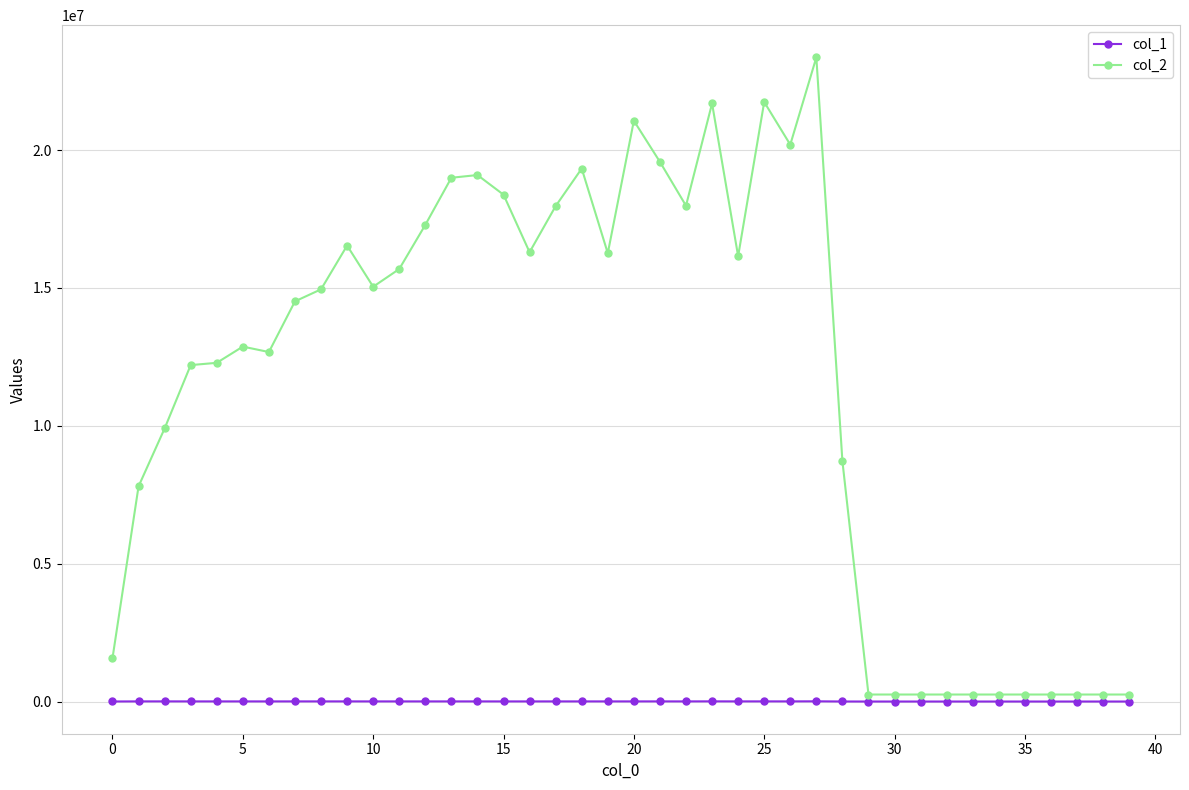

Which series has the widest spread of values?

col_2